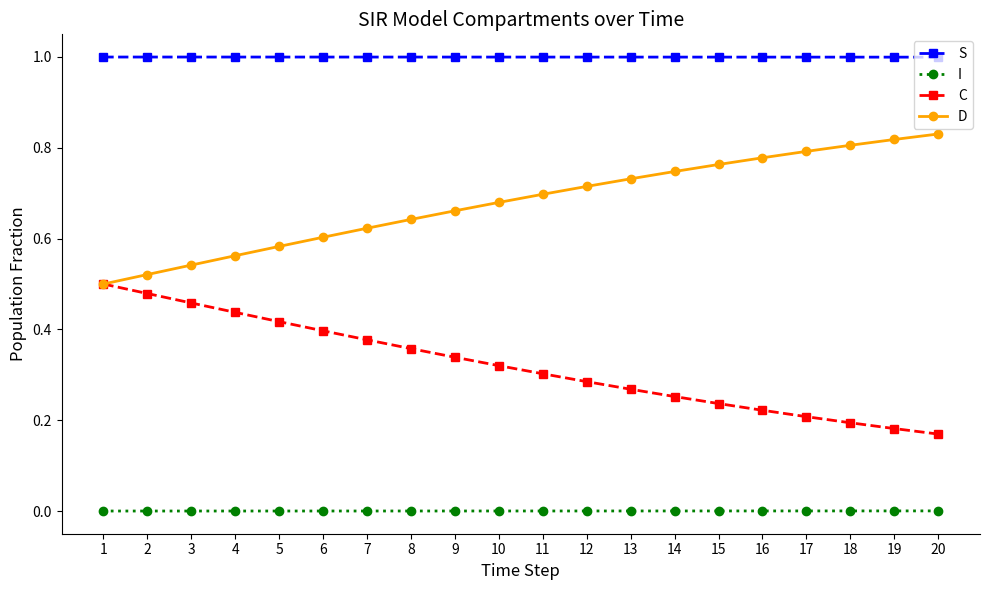

True or false: I and D cross at least once.

False